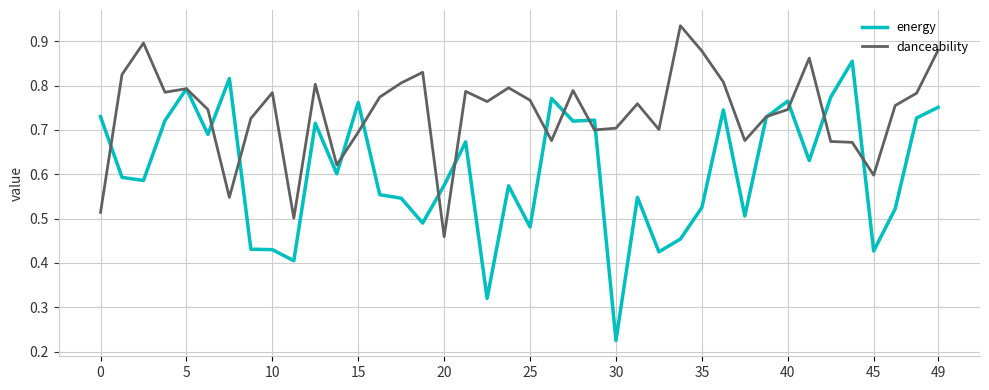

Is this an area chart (filled region under the line)?

No